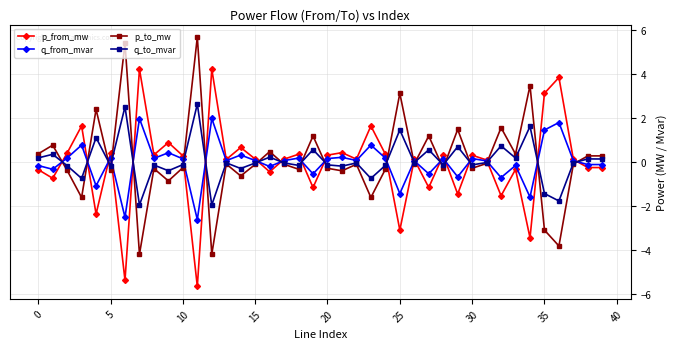

How many intersections are there between p_from_mw and p_to_mw?

20